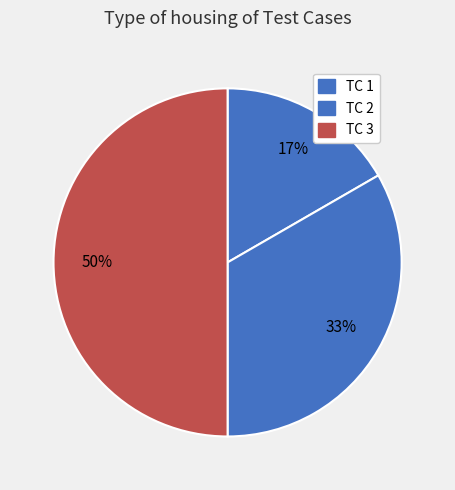

Rank the categories by value from lowest to highest.

TC 1, TC 2, TC 3